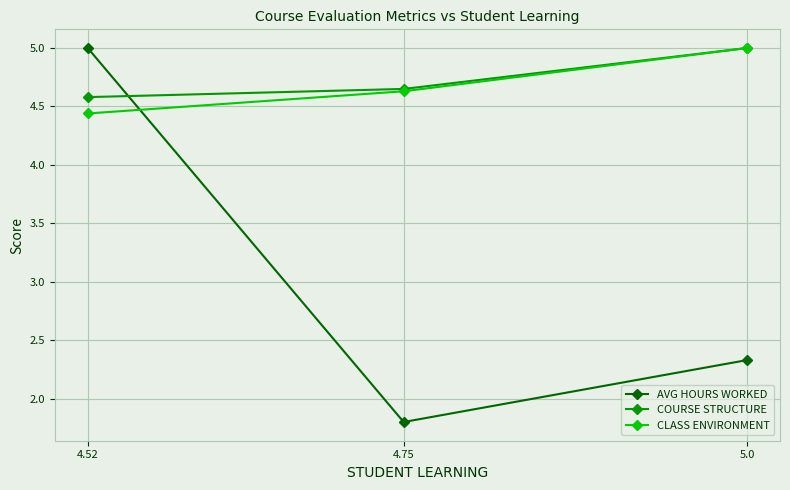

What is the maximum value for AVG HOURS WORKED?

5.0